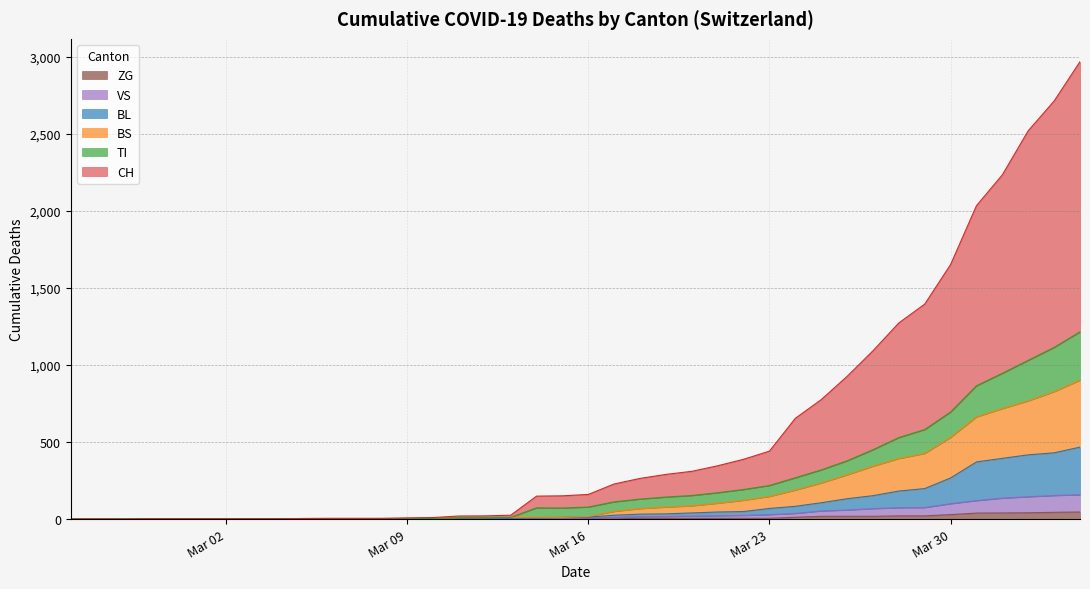

How many lines are shown in the chart?

6